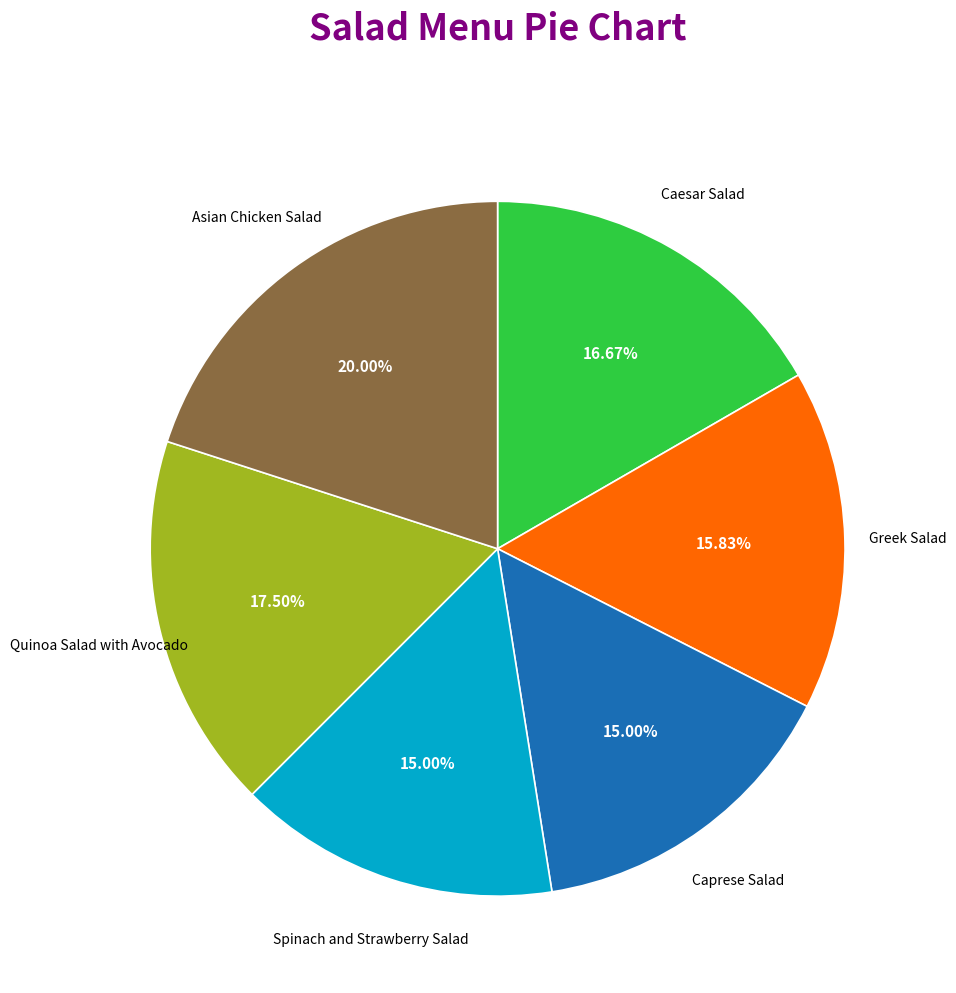

Is there any slice that represents more than half of the pie?

No